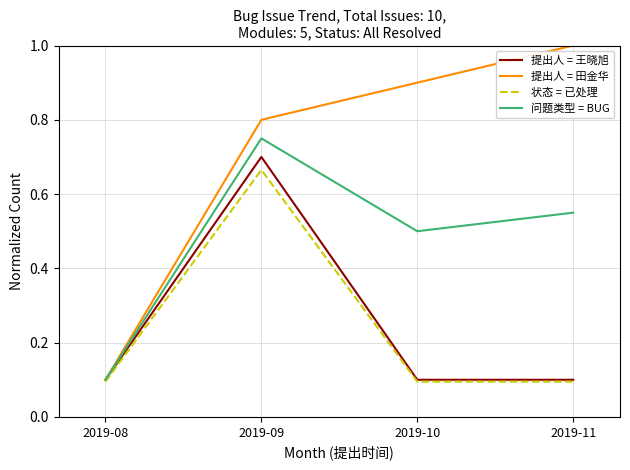

What are all the series names shown in the legend?

提出人 = 王晓旭, 提出人 = 田金华, 状态 = 已处理, 问题类型 = BUG